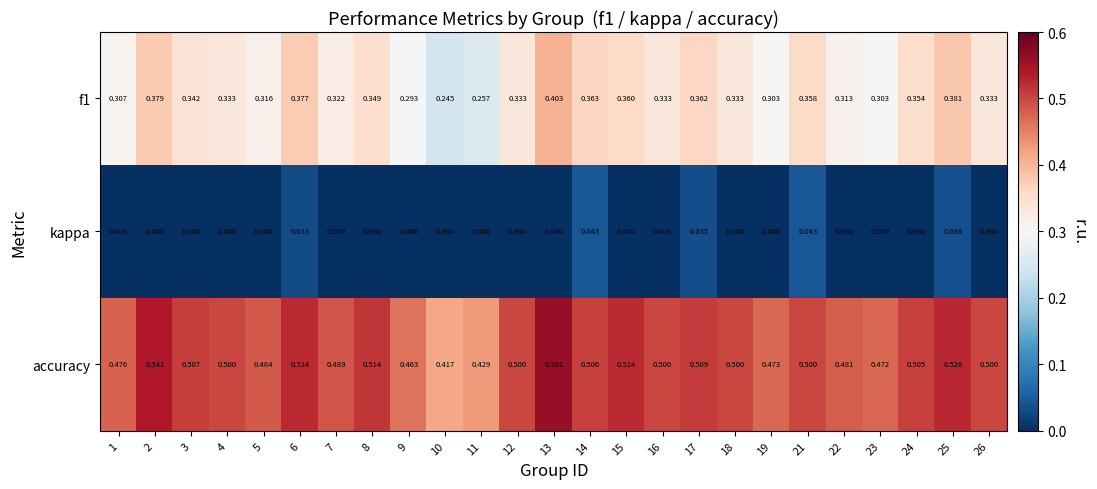

Which series has the largest total across all categories?

accuracy